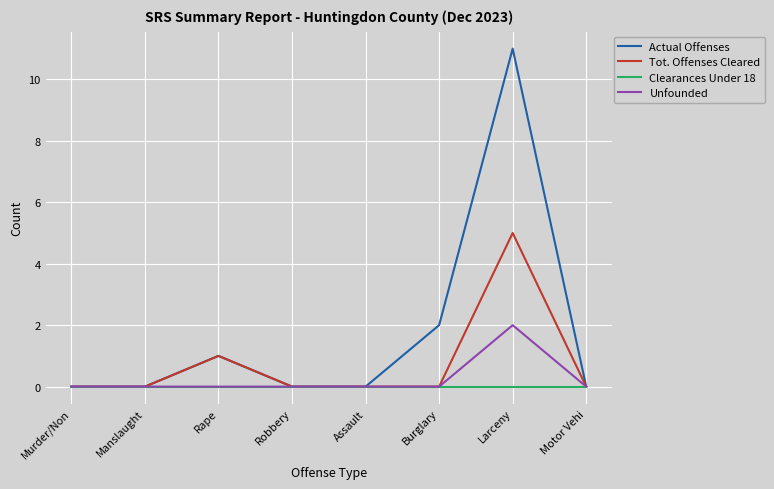

How many Unfounded values are between 0 and 1?

7